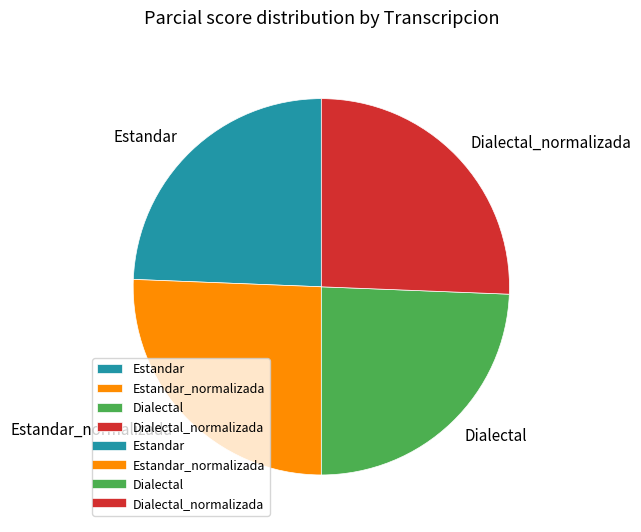

The Estandar_normalizada slice represents 19% of the pie. True or false?

False